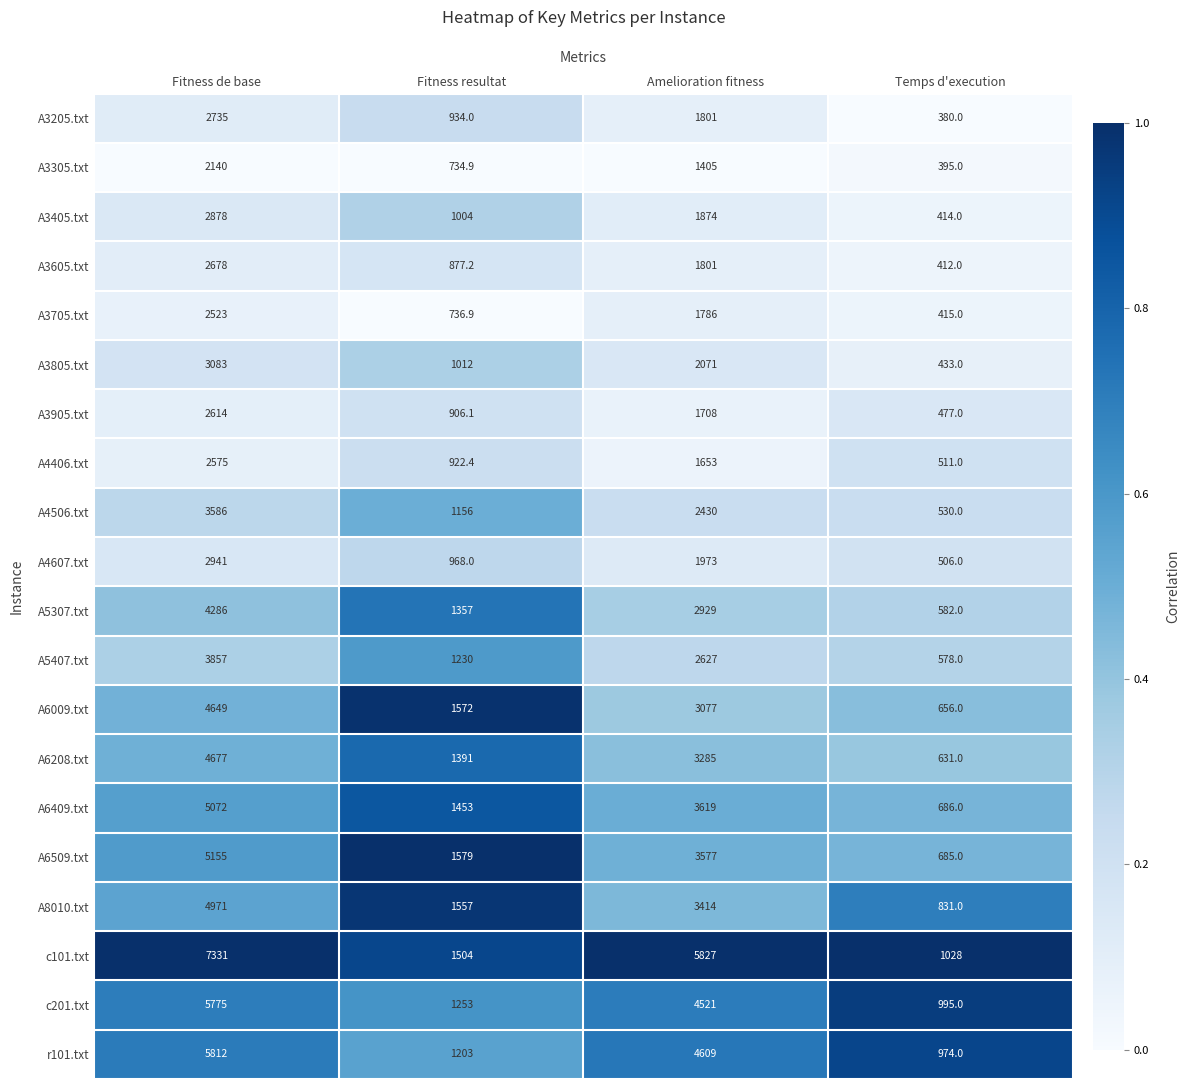

Count the A6208.txt values in the range 1391 to 4677.

3